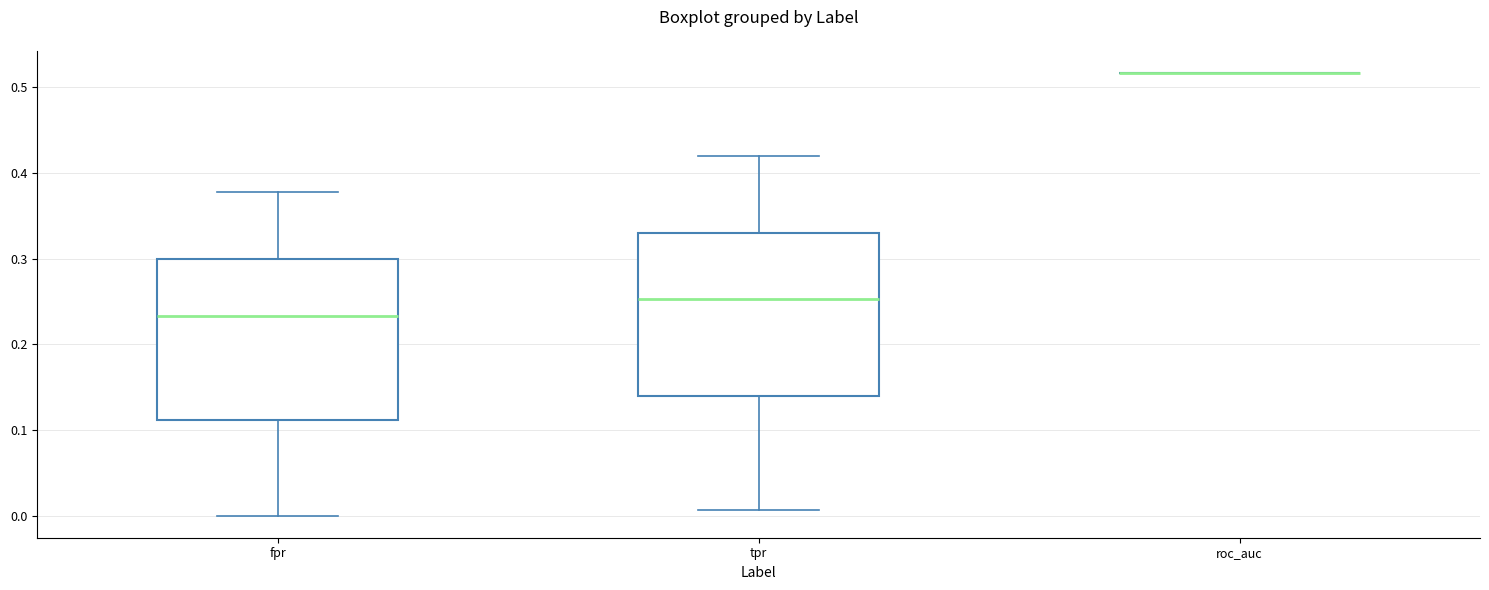

Where does the upper whisker of the box for tpr end on the y-axis? The values are not printed on the chart, so give them approximately, as read against the axis.

0.42